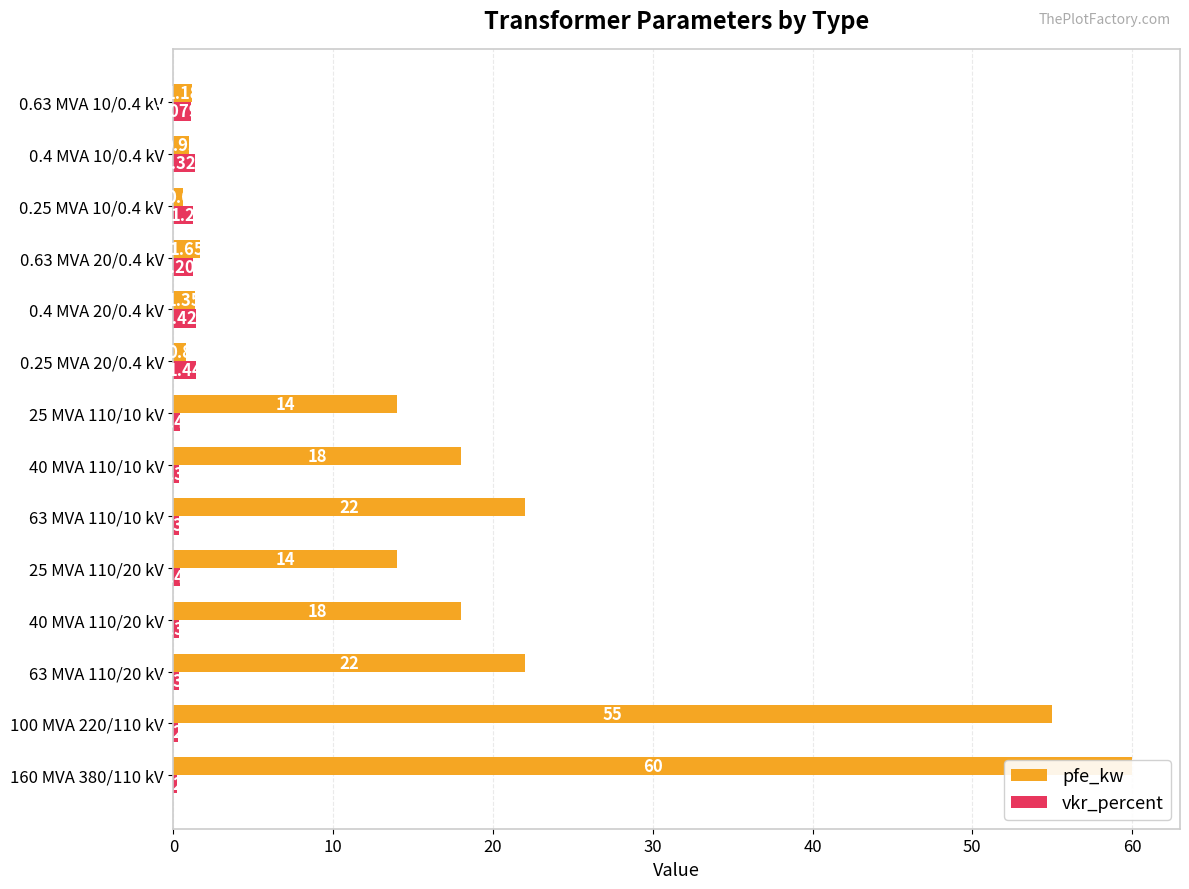

Which has a higher value, 0.25 MVA 20/0.4 kV or 0.63 MVA 20/0.4 kV?

0.63 MVA 20/0.4 kV